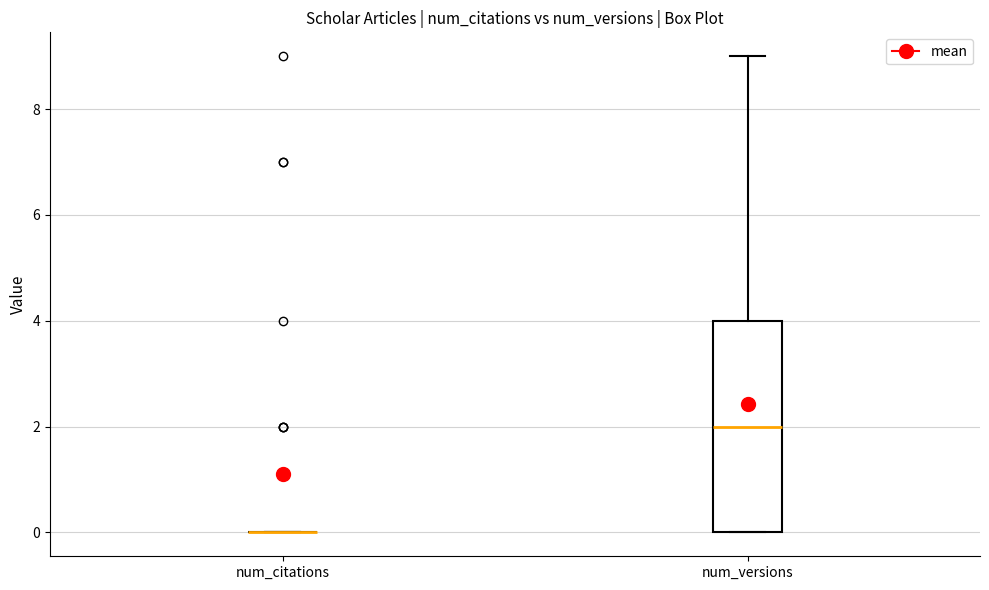

Reading left to right, transcribe this box plot: for each box, give where its median line is, the range the box spans, and where its two whiskers end, as read against the y-axis. The values are not printed on the chart, so give them approximately, as read against the axis.

num_citations: box collapsed to a line at 0, whiskers 0 to 0
num_versions: median 2, box 0 to 4, whiskers 0 to 9